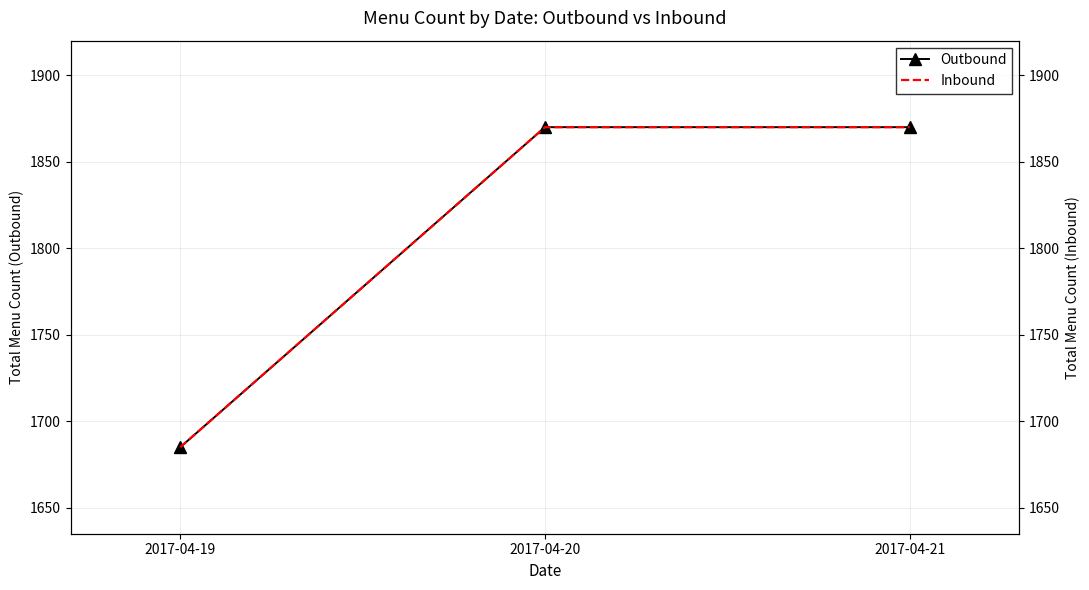

At which label does Inbound reach its peak?

2017-04-20